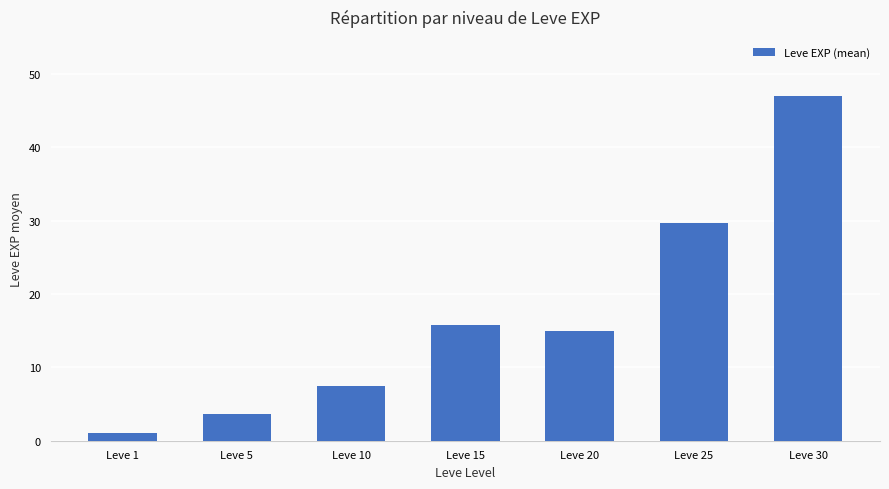

What is the change in value from Leve 1 to Leve 20?

+14.0